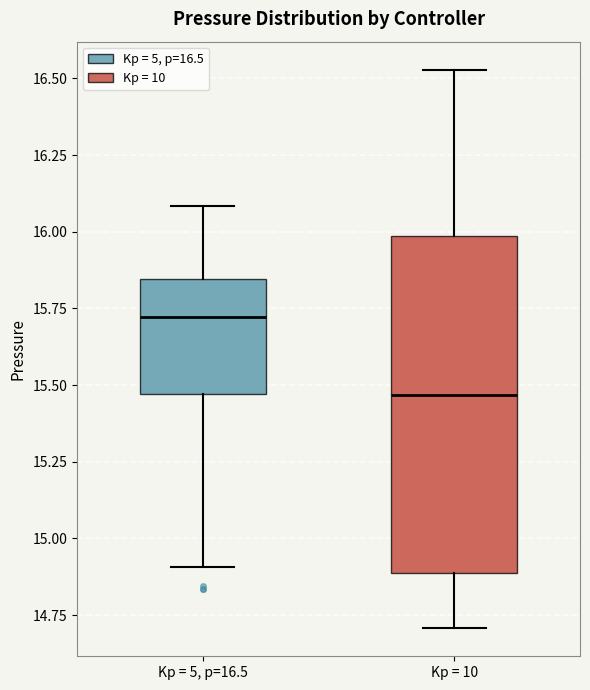

Reading left to right, read every box against the y-axis: the position of its median line, the range the box covers, and the ends of its whiskers. The values are not printed on the chart, so give them approximately, as read against the axis.

Kp = 5, p=16.5: median 15.70, box 15.45 to 15.85, whiskers 14.90 to 16.10
Kp = 10: median 15.45, box 14.90 to 16.00, whiskers 14.70 to 16.55